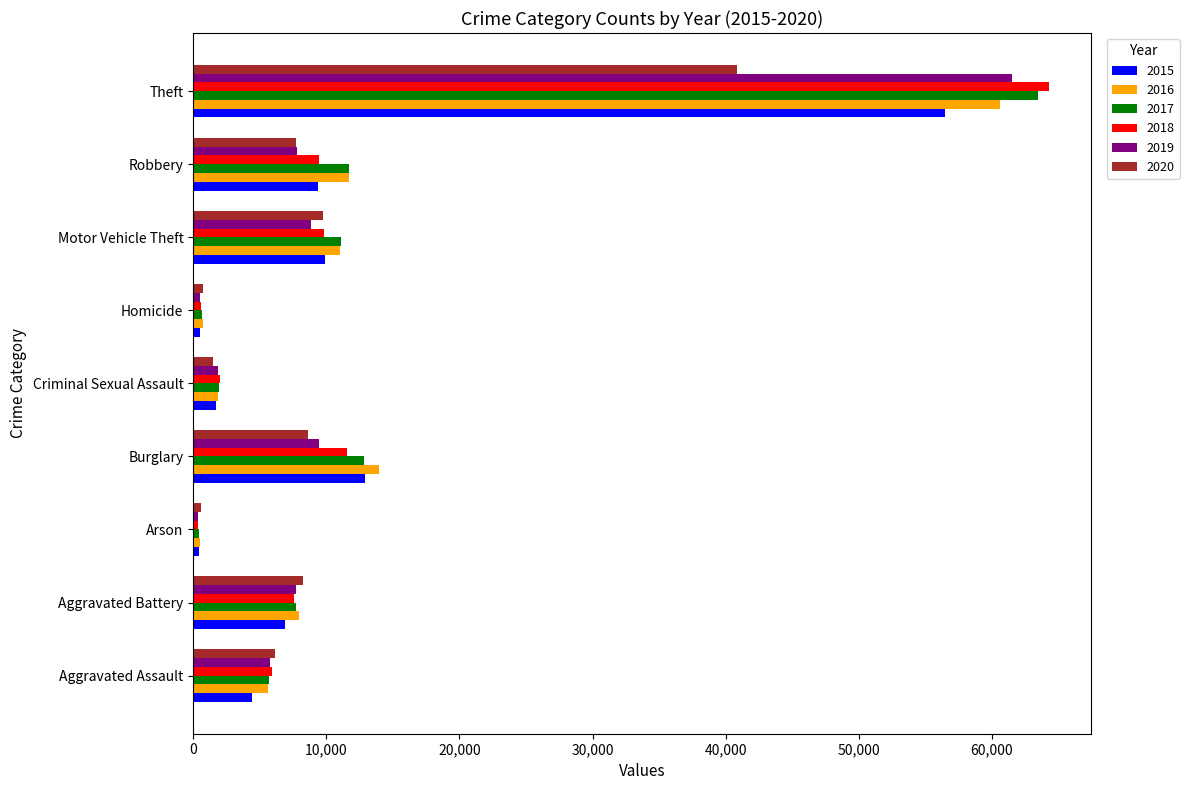

True or false: 2017 has a value of 44002 at Theft.

False